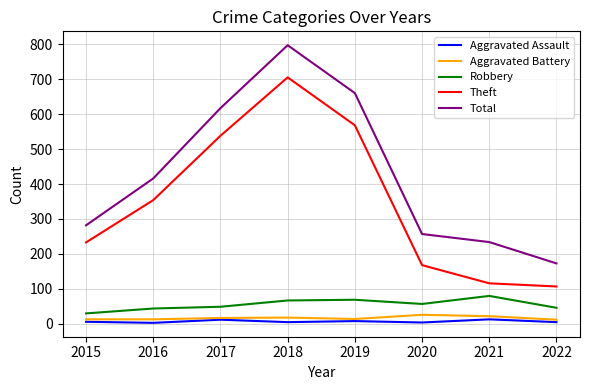

Which series has the widest spread of values?

Total